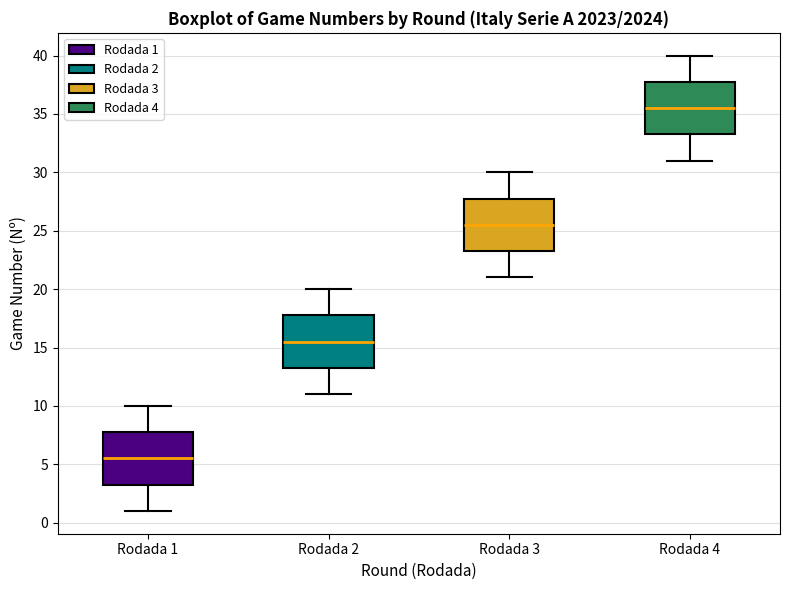

Reading left to right, read every box against the y-axis: the position of its median line, the range the box covers, and the ends of its whiskers. The values are not printed on the chart, so give them approximately, as read against the axis.

Rodada 1: median 5.5, box 3.5 to 8.0, whiskers 1.0 to 10.0
Rodada 2: median 15.5, box 13.5 to 18.0, whiskers 11.0 to 20.0
Rodada 3: median 25.5, box 23.5 to 28.0, whiskers 21.0 to 30.0
Rodada 4: median 35.5, box 33.5 to 38.0, whiskers 31.0 to 40.0